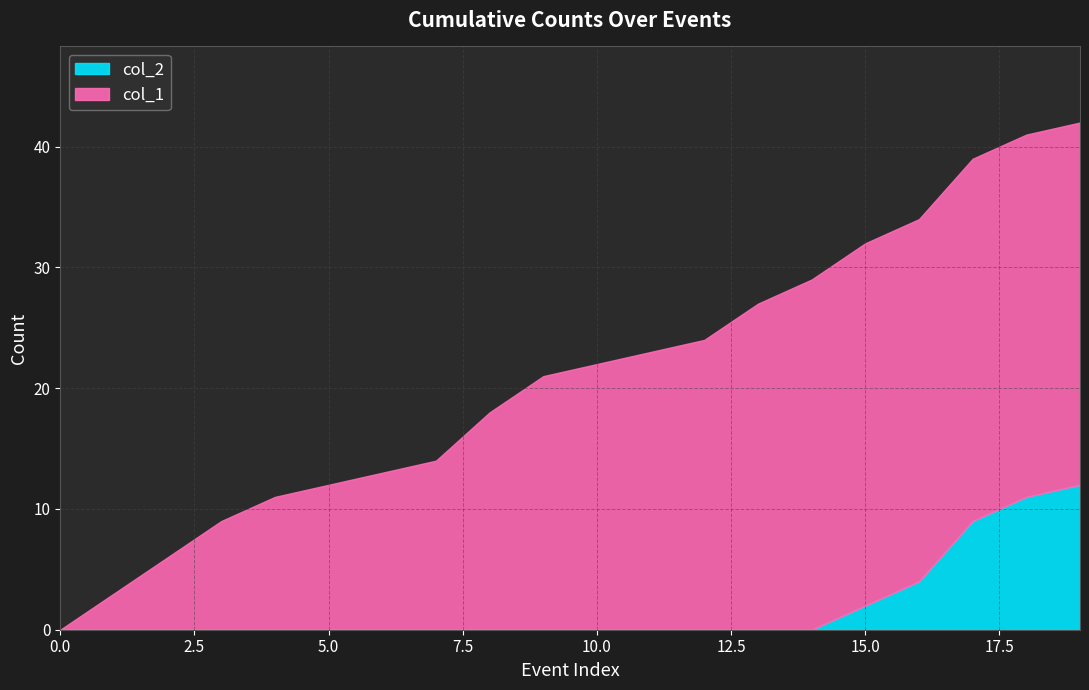

Does the chart have visible grid lines?

Yes